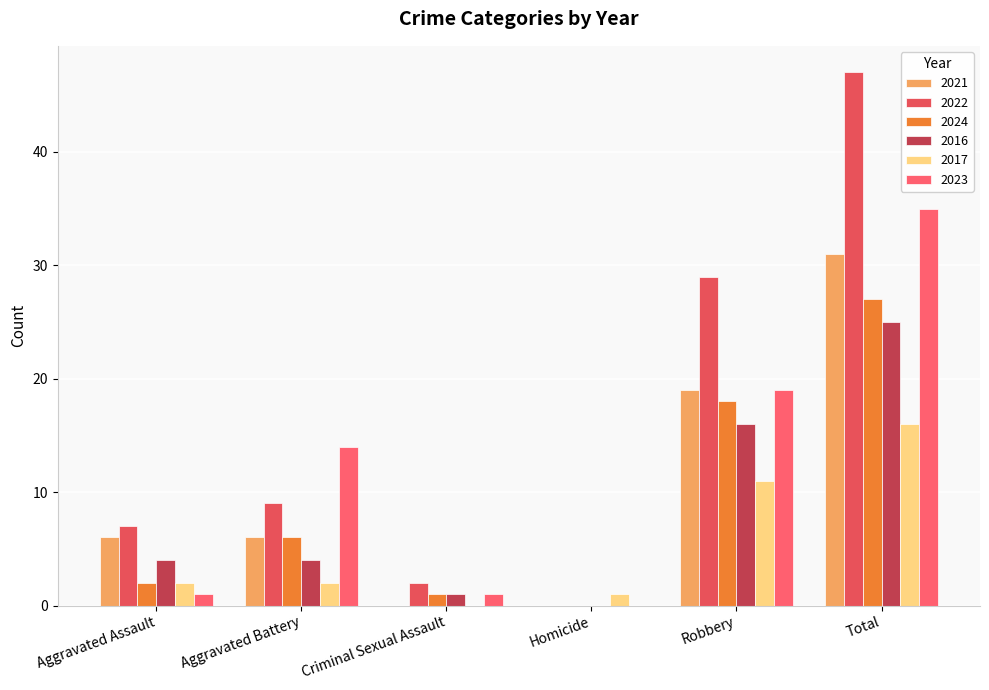

Reading left to right, extract all data points from this chart.

2021: 6	6	0	0	19	31
2022: 7	9	2	0	29	47
2024: 2	6	1	0	18	27
2016: 4	4	1	0	16	25
2017: 2	2	0	1	11	16
2023: 1	14	1	0	19	35